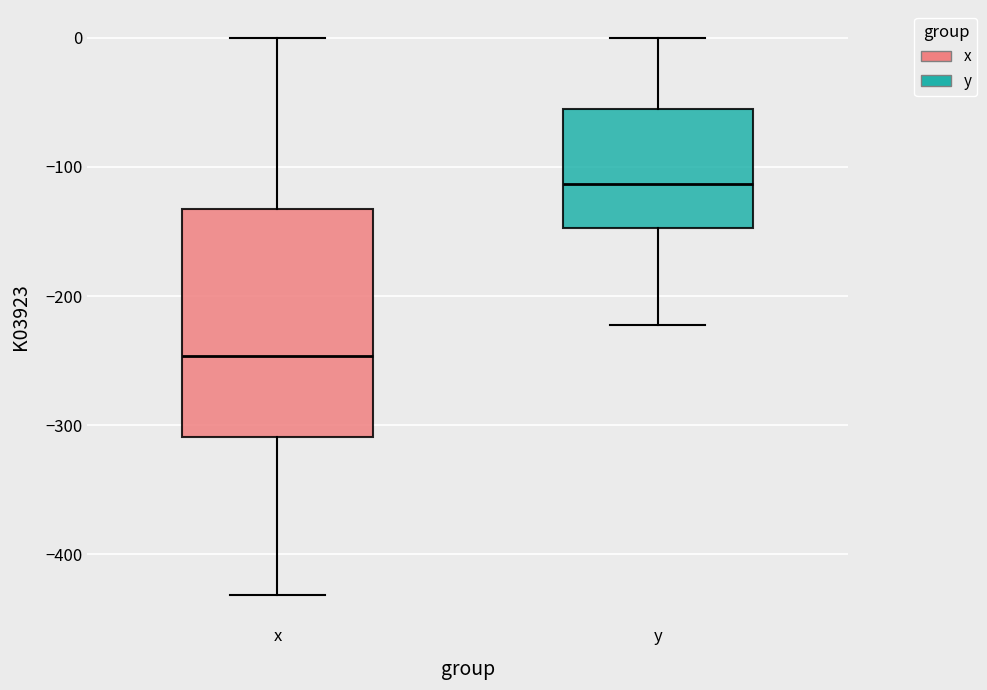

Comparing the boxes themselves (not the whiskers), which one is the tallest?

x